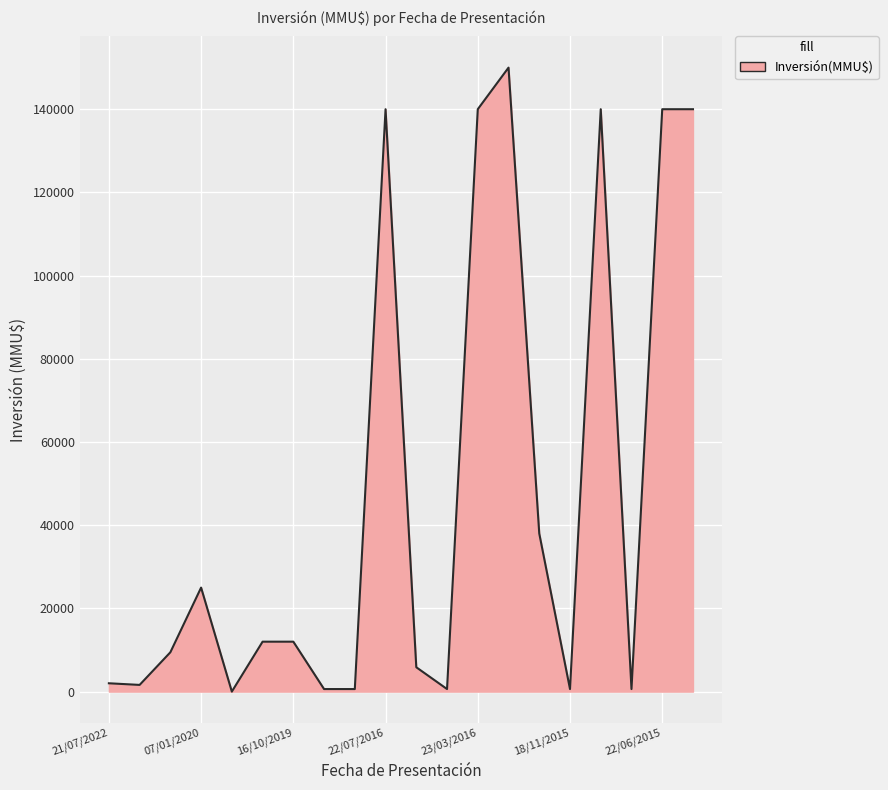

What is the difference between the maximum and minimum values?

150000